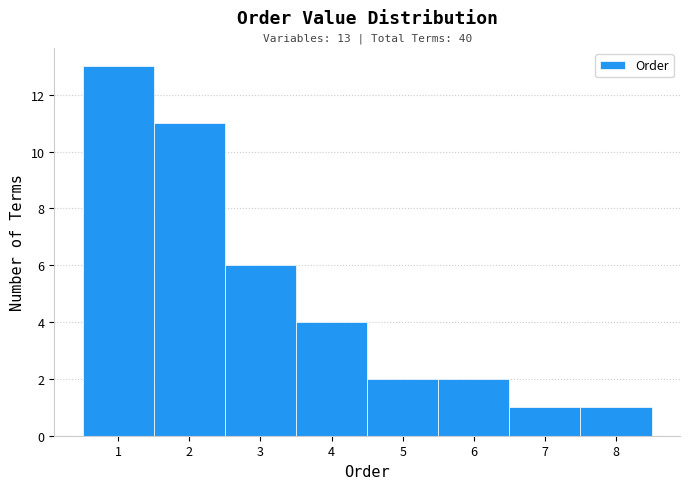

Over which range of the x-axis is the bar tallest?

0.5 to 1.5